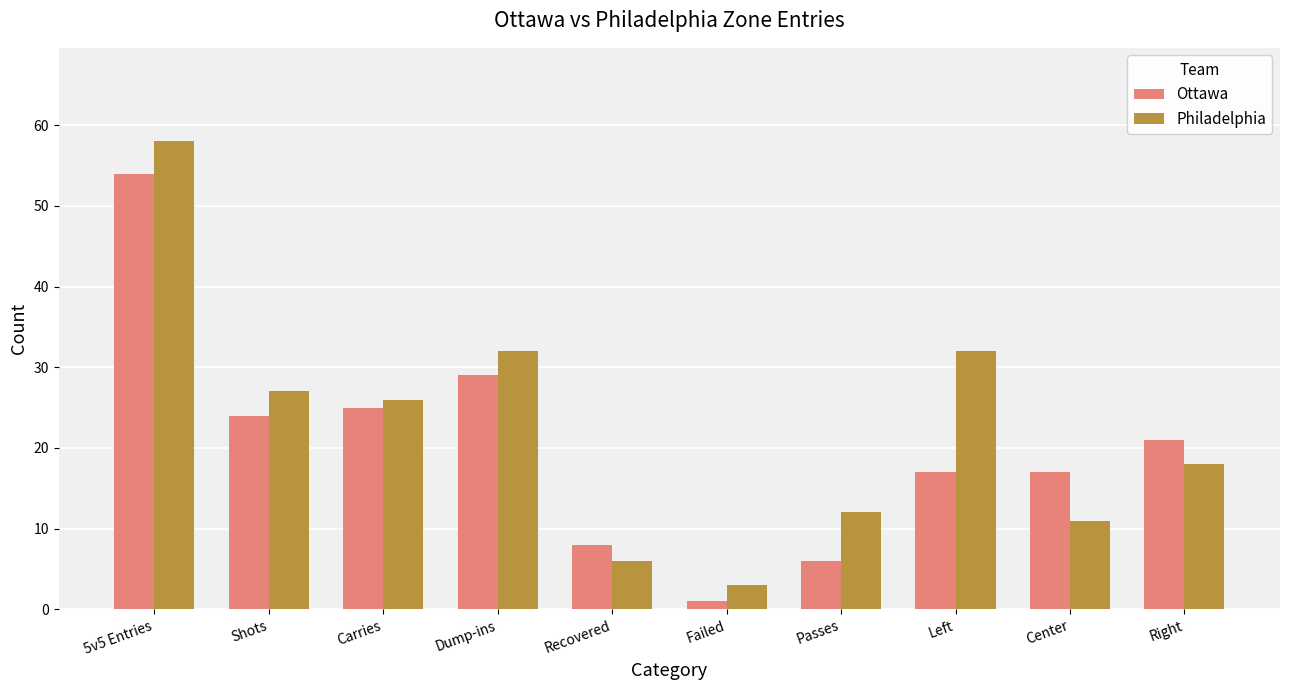

At which category is the sum across all series the highest?

5v5 Entries